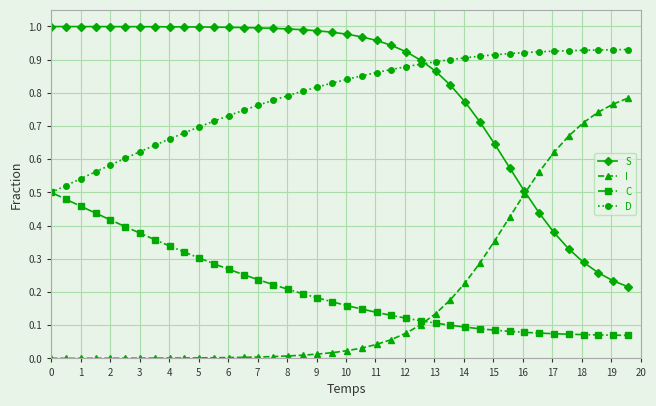

How many lines are shown in the chart?

4